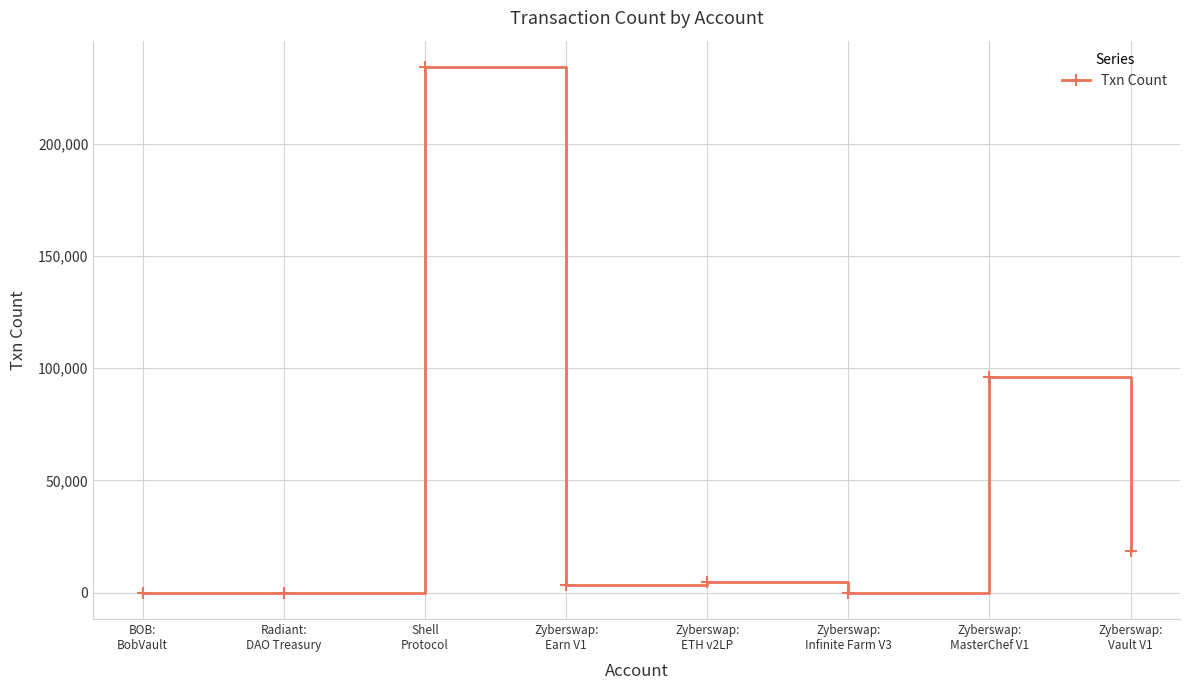

How many lines are shown in the chart?

1